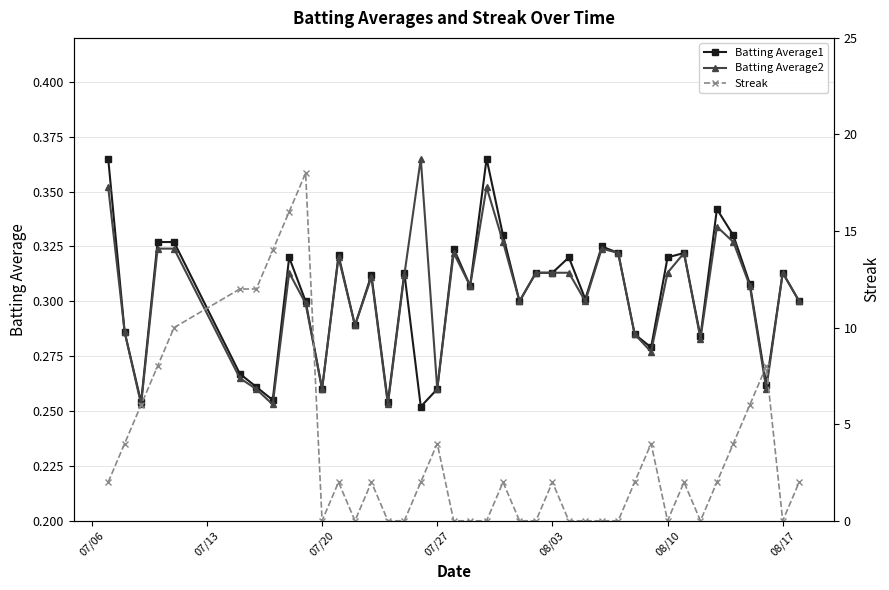

True or false: Batting Average1 has more than 0 points higher than both neighbors.

True